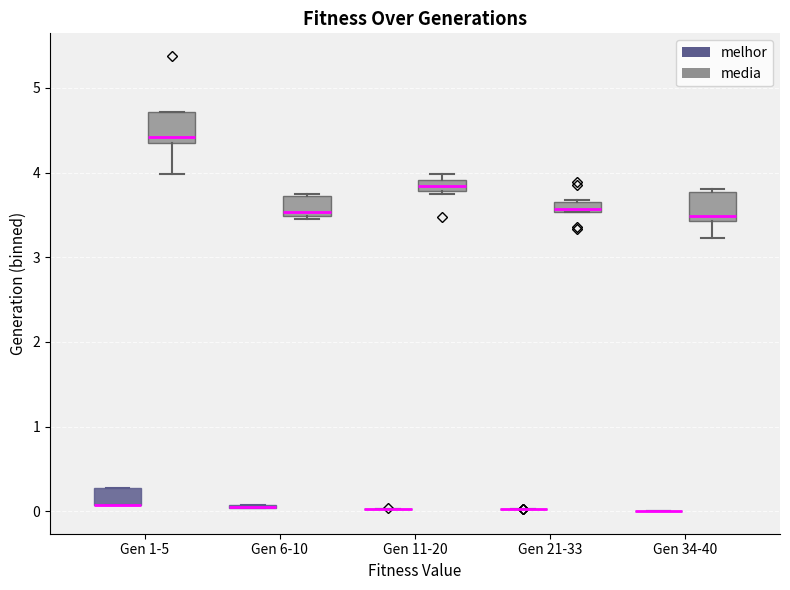

Where is the upper edge of the box for Gen 34-40 (media) on the y-axis? The values are not printed on the chart, so give them approximately, as read against the axis.

3.8